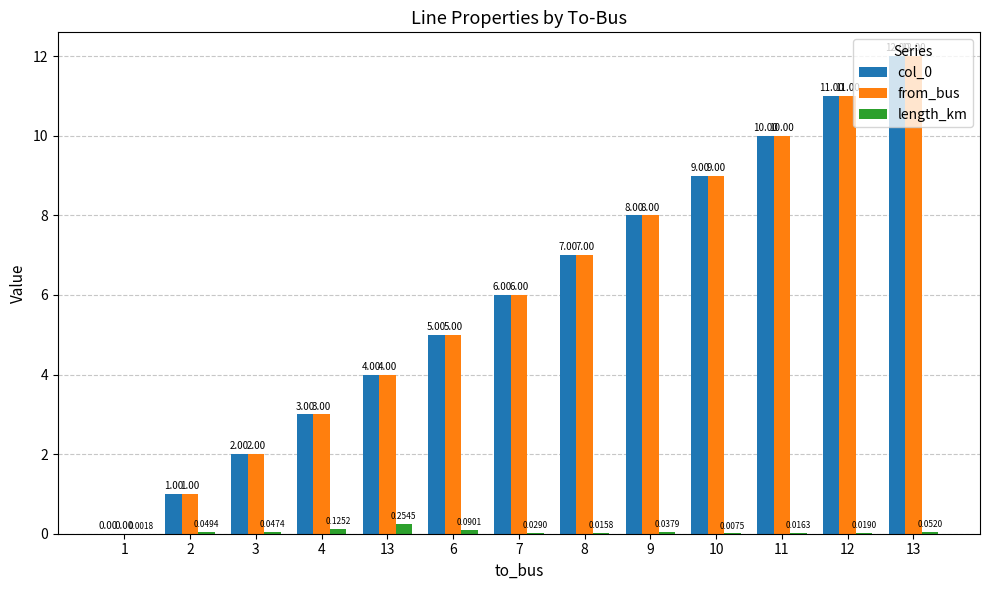

Which series has the largest range (max minus min)?

col_0